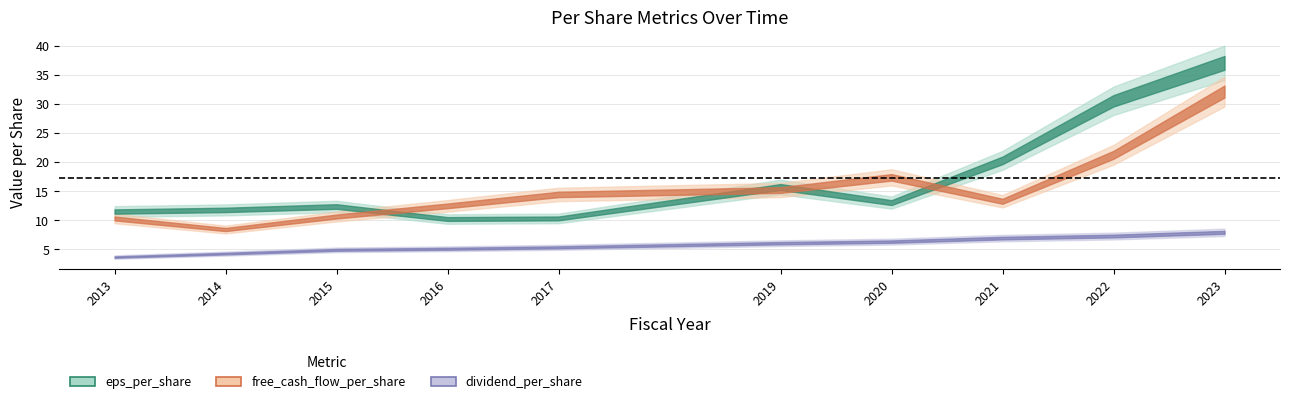

What is the sum of all eps_per_share values?

173.1